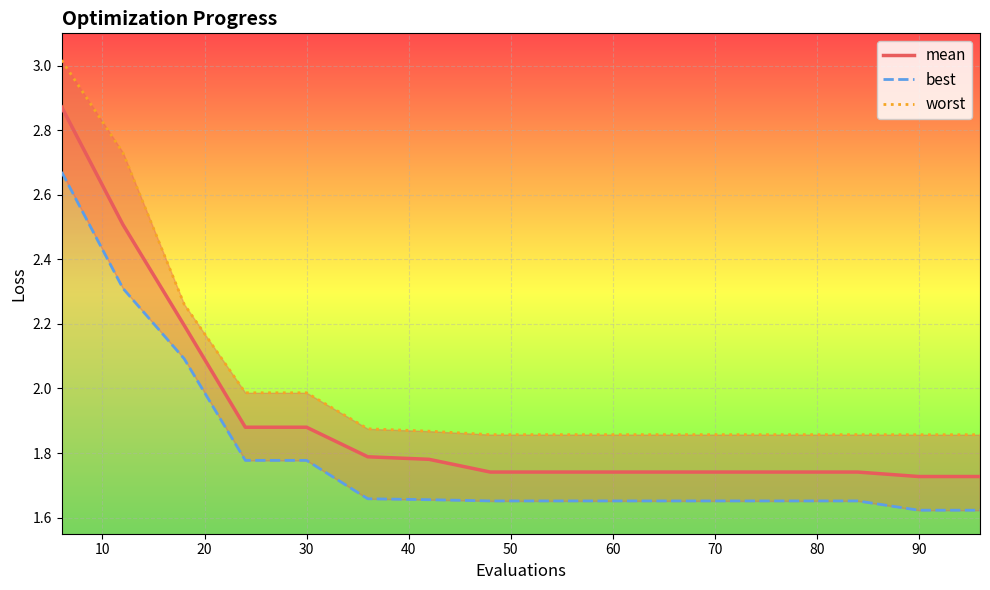

The value of mean at 90 is 3.0. True or false?

False